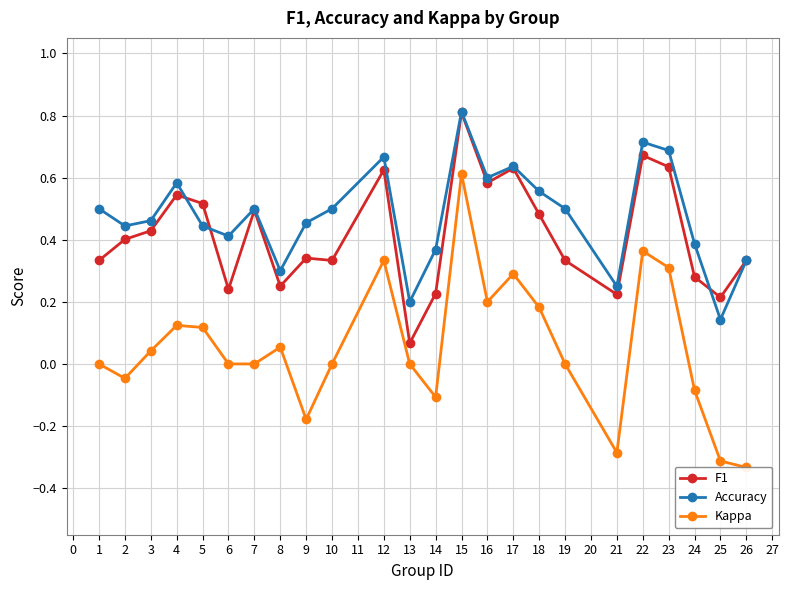

True or false: Accuracy has a value of 0.2 at 14.

False